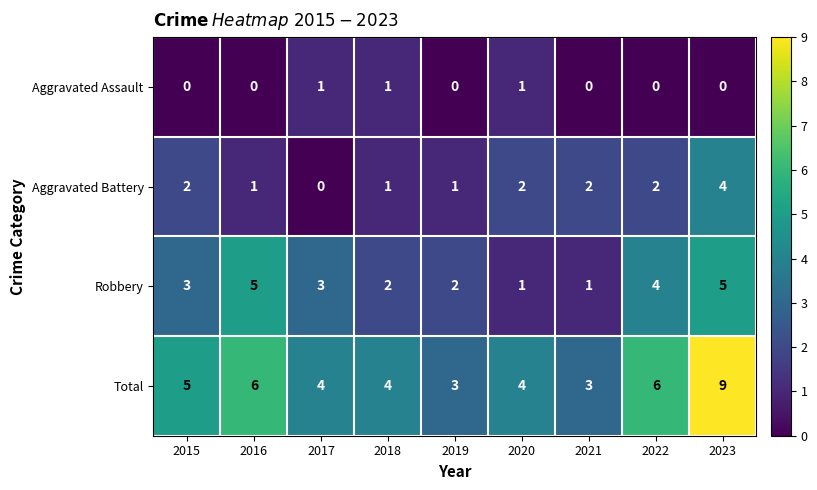

Which series has the widest spread of values?

Total